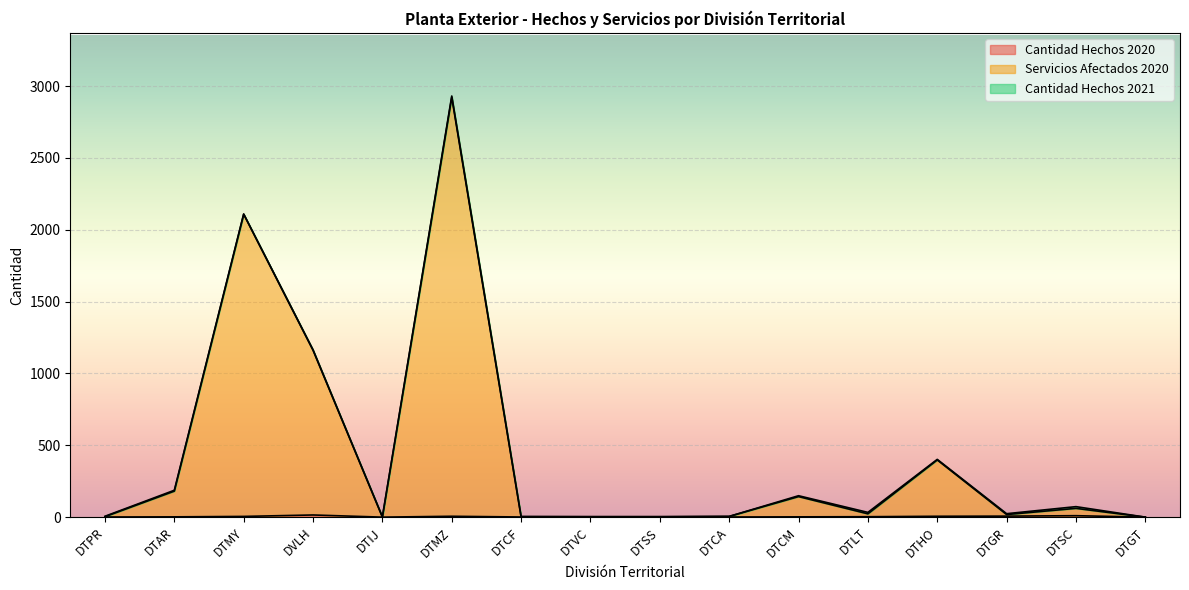

Count the number of categories in the chart.

16